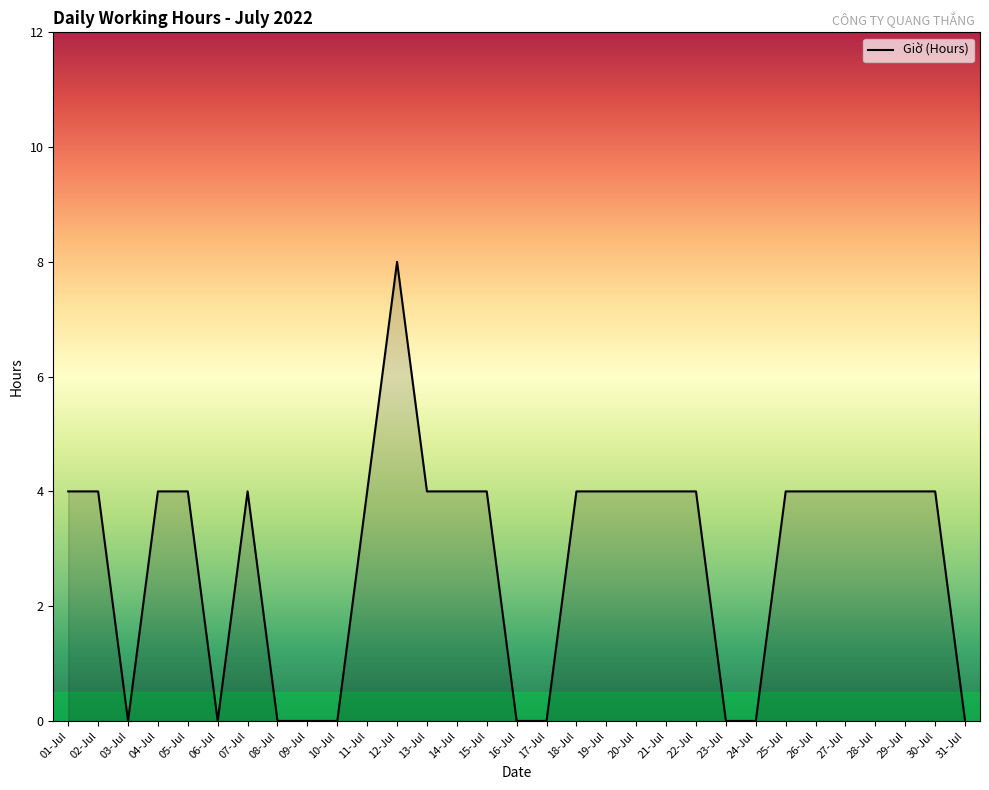

Read the value at 18-Jul.

4